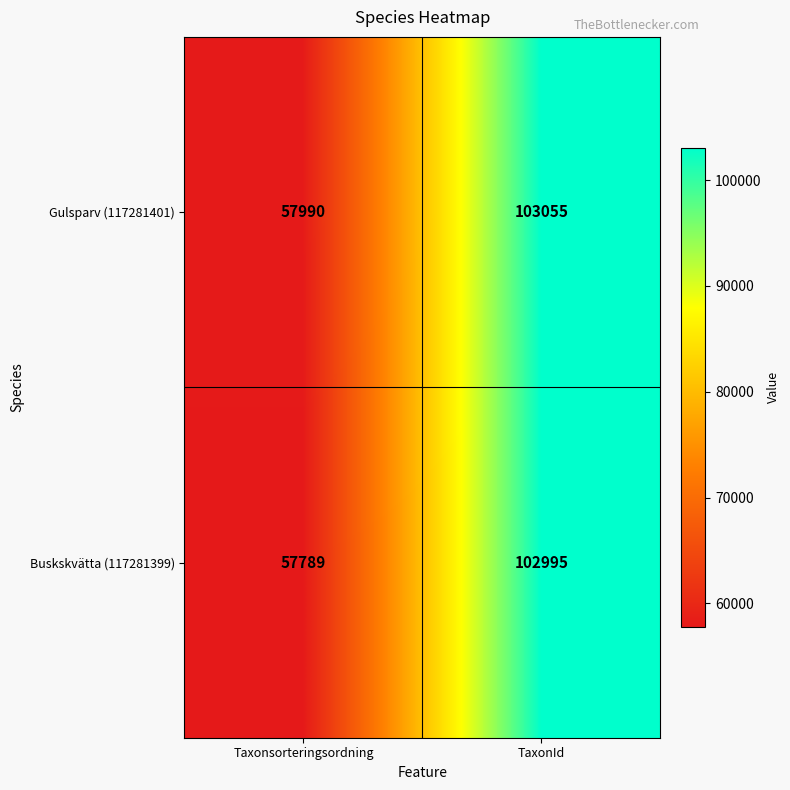

What is the sum of all Gulsparv (117281401) values?

161045